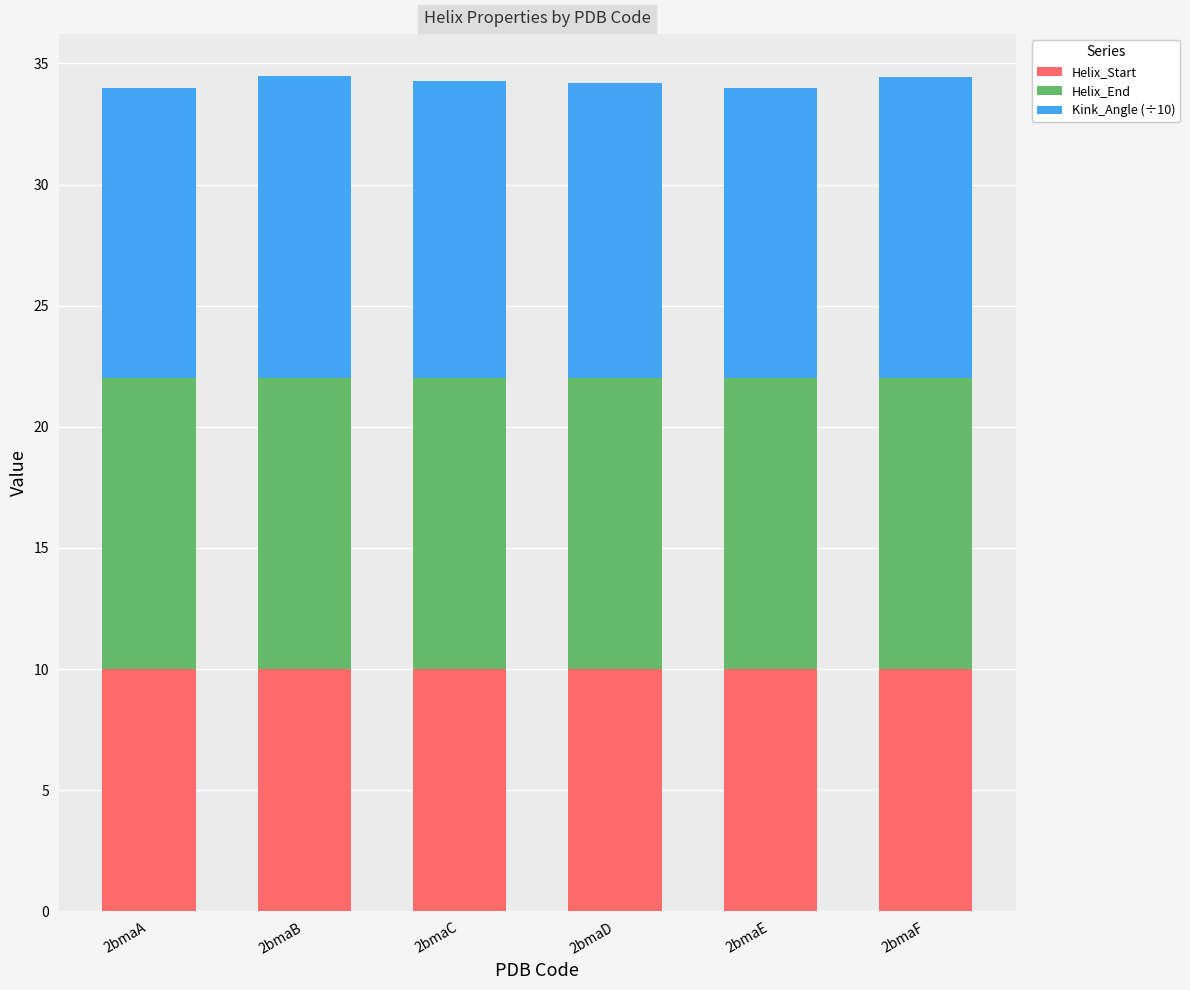

True or false: Helix_Start has a value of 10.0 at 2bmaA.

True